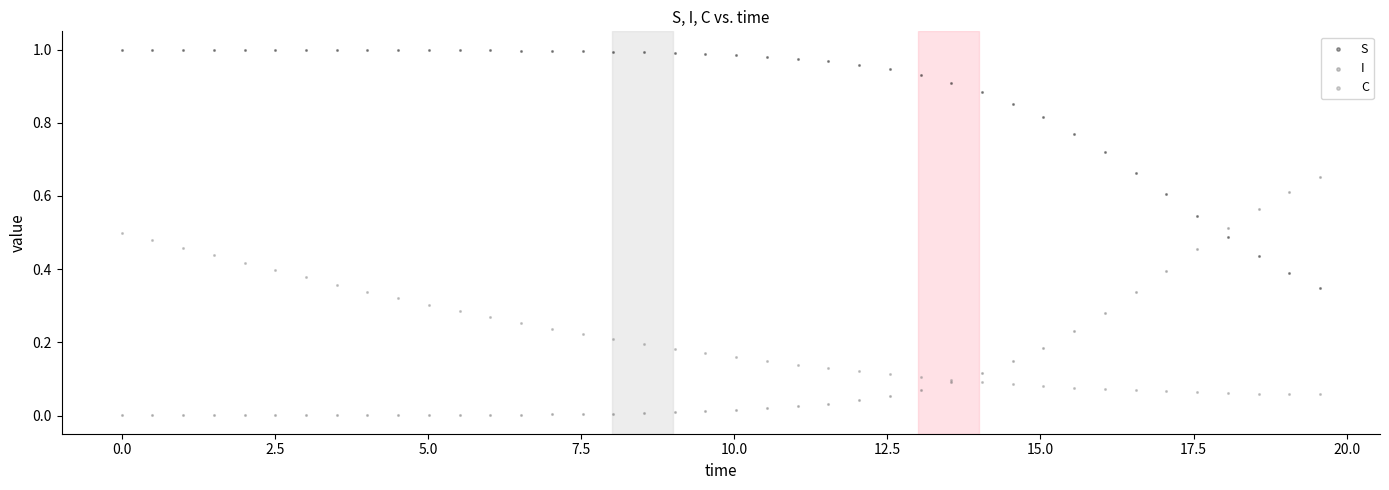

Which series reaches the maximum Y coordinate?

S